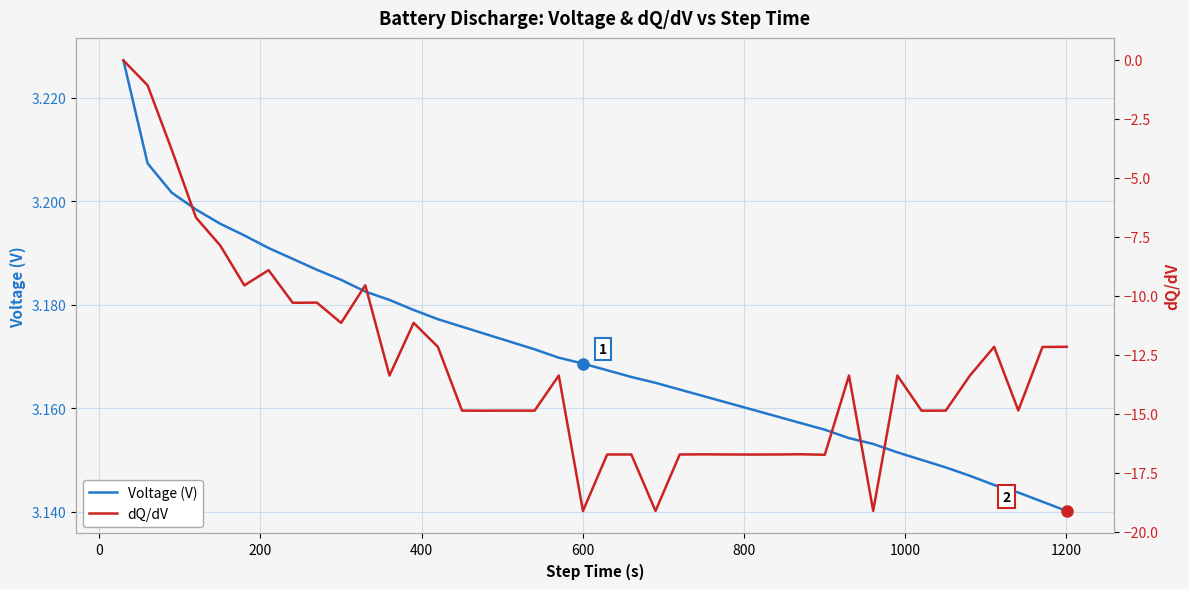

Which series has the largest total across all categories?

Voltage (V)